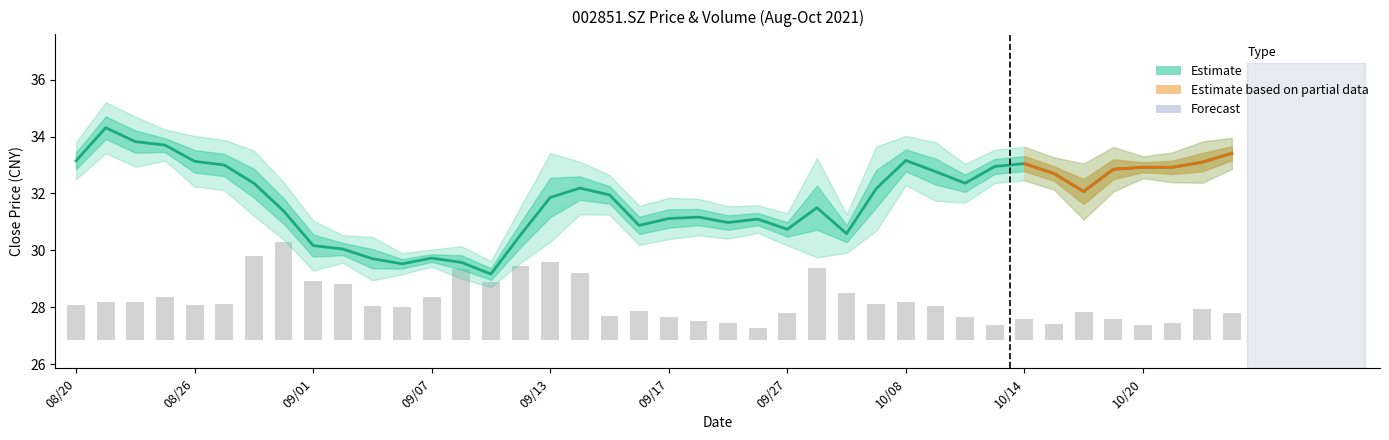

How many categories are shown in the chart?

40